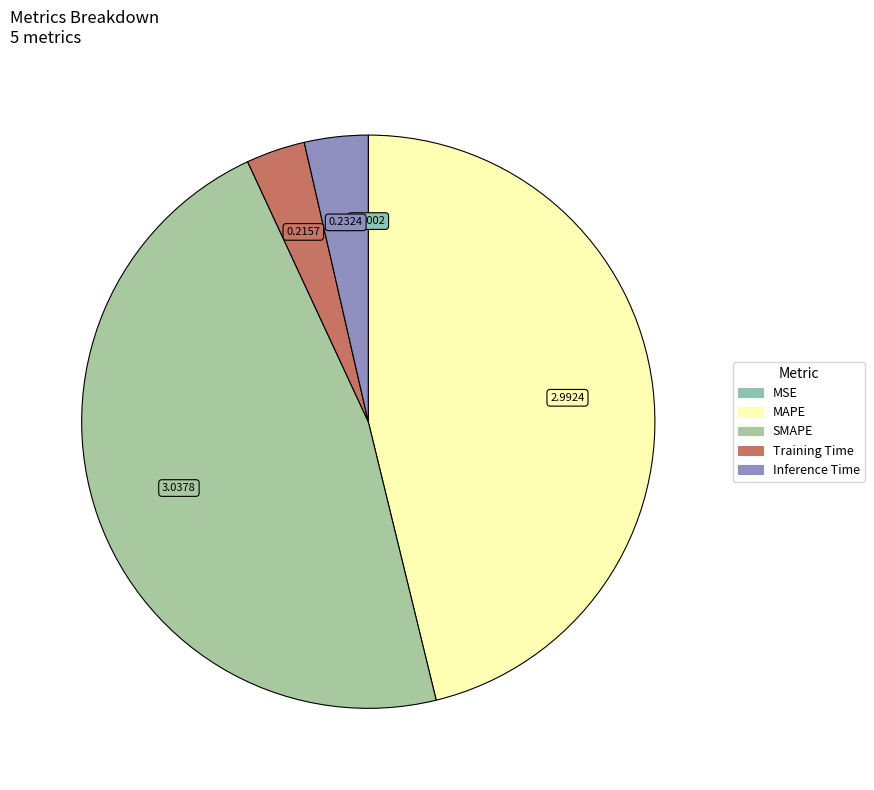

What is the change in value from MAPE to Inference Time?

-2.8